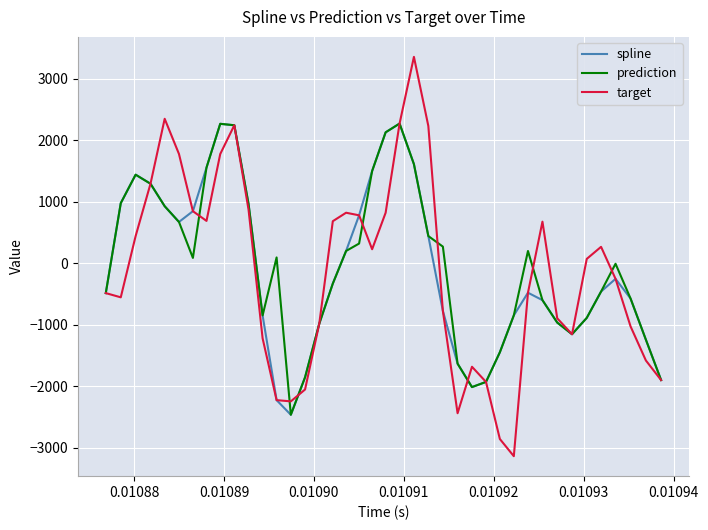

What is the smallest value displayed?

-3133.5